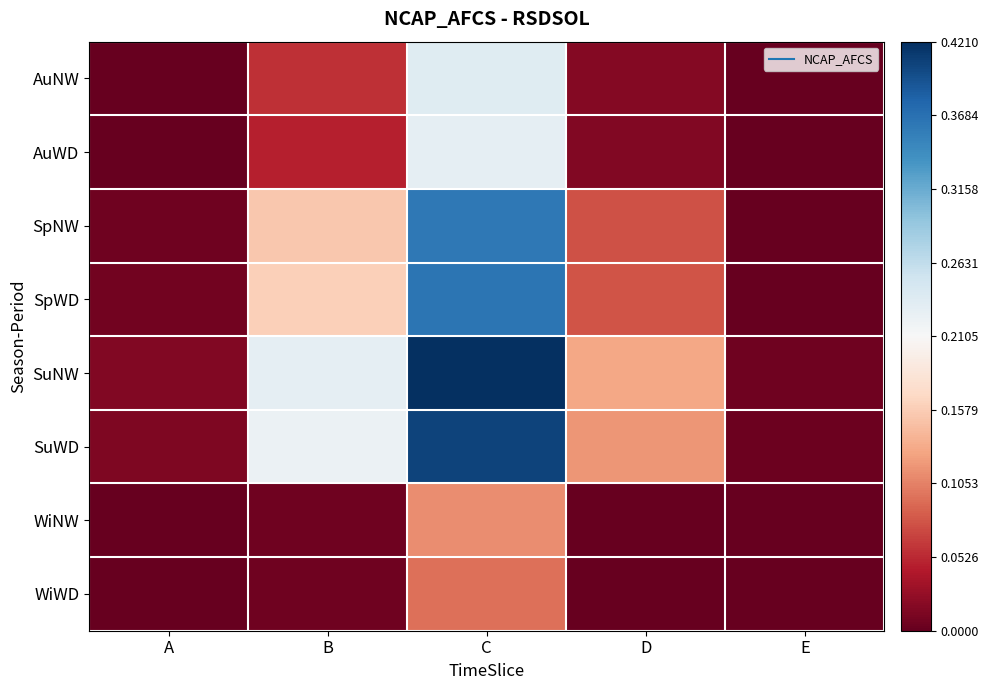

Reading left to right, what are all the values shown in this chart?

AuNW: A=0.0	B=0.1	C=0.2	D=0.0	E=0.0
AuWD: A=0.0	B=0.0	C=0.2	D=0.0	E=0.0
SpNW: A=0.0	B=0.2	C=0.4	D=0.1	E=0.0
SpWD: A=0.0	B=0.2	C=0.4	D=0.1	E=0.0
SuNW: A=0.0	B=0.2	C=0.4	D=0.1	E=0.0
SuWD: A=0.0	B=0.2	C=0.4	D=0.1	E=0.0
WiNW: A=0.0	B=0.0	C=0.1	D=0.0	E=0.0
WiWD: A=0.0	B=0.0	C=0.1	D=0.0	E=0.0